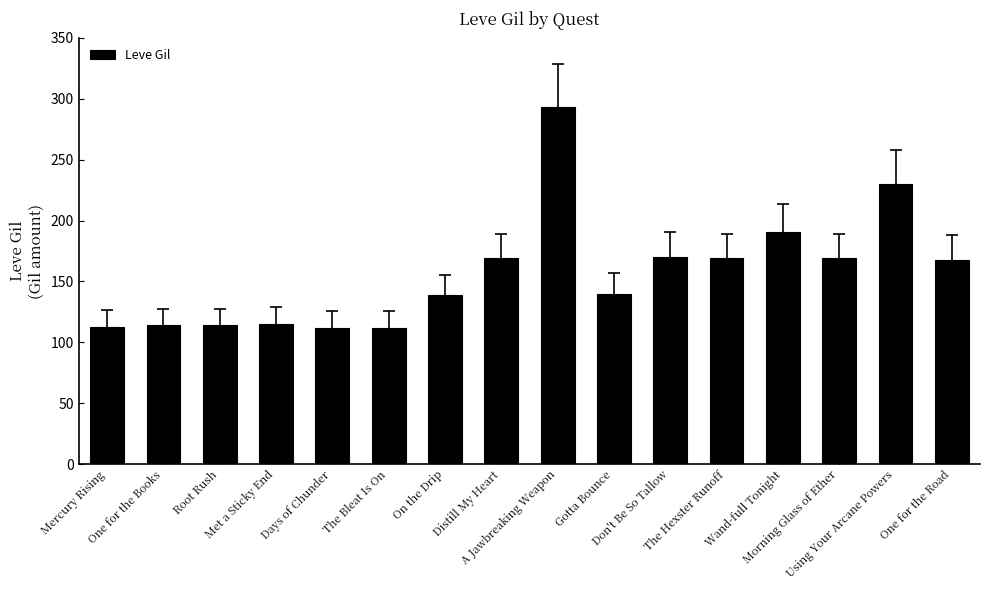

What is the label of the 3rd bar from the right?

Morning Glass of Ether